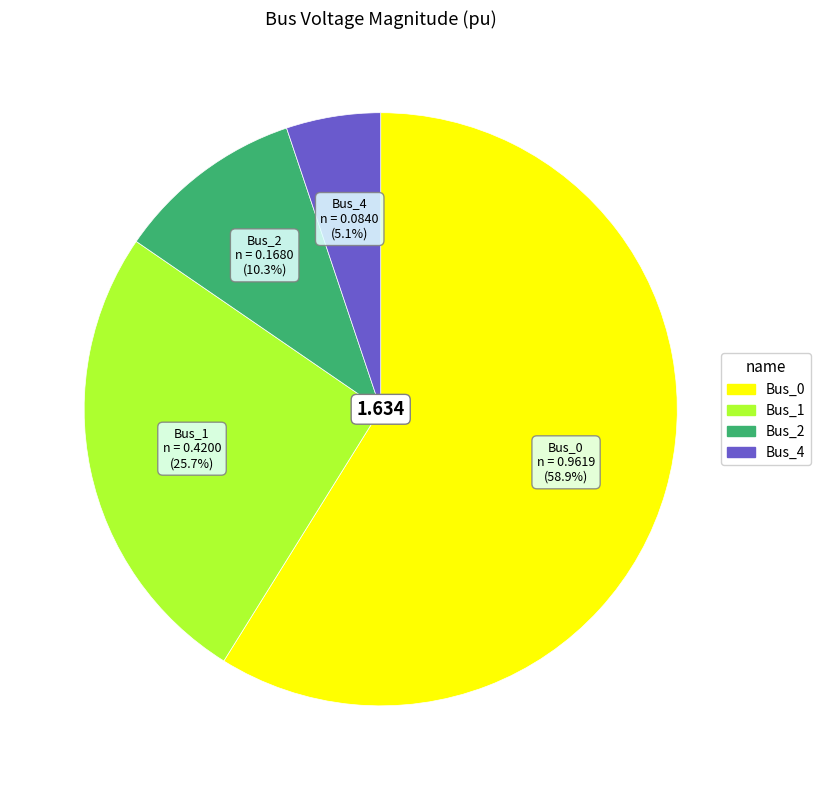

Is there any slice that represents more than half of the pie?

Yes